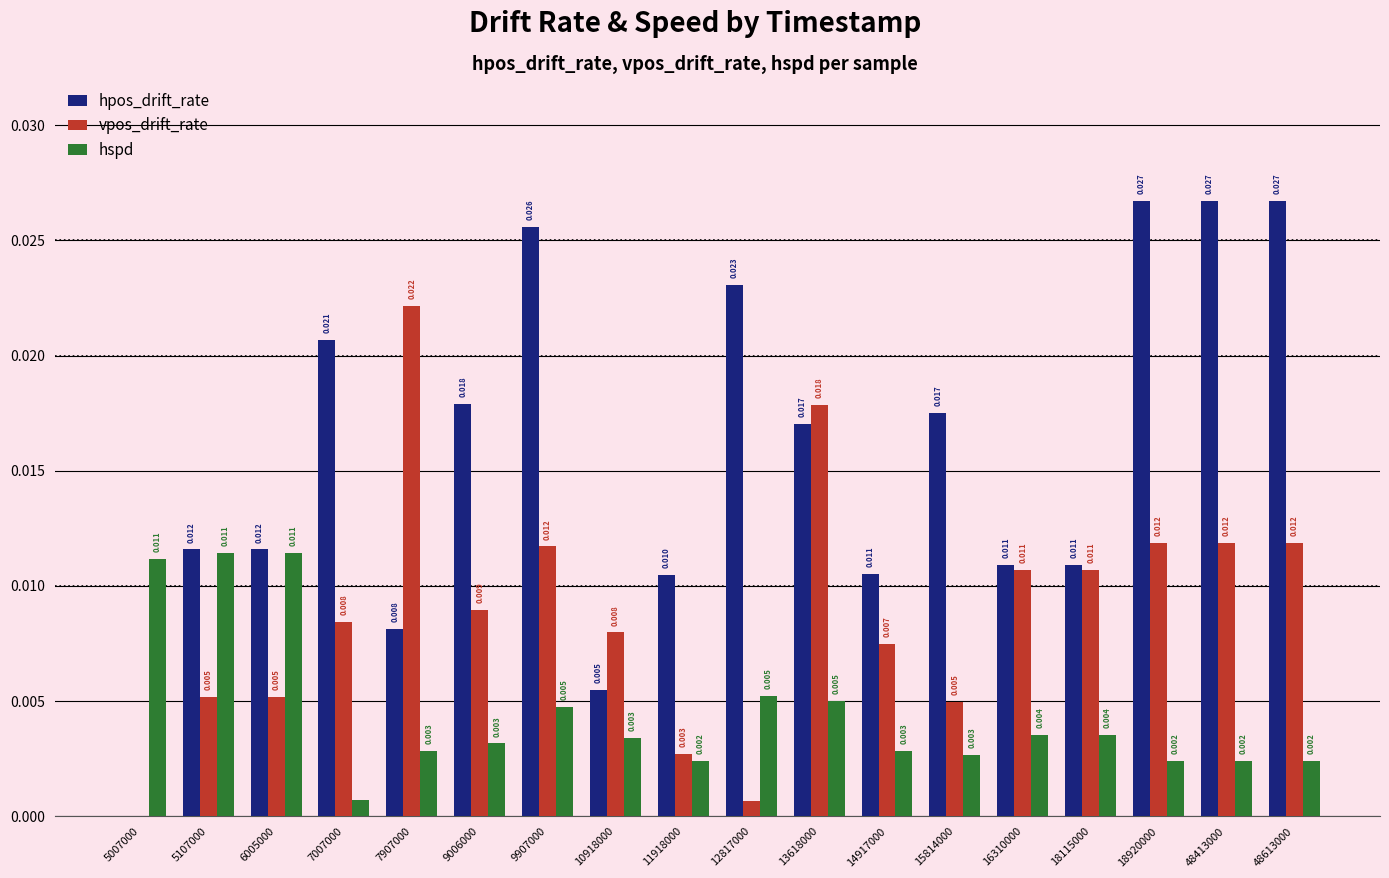

Which series changed the most between 6005000 and 13618000?

vpos_drift_rate